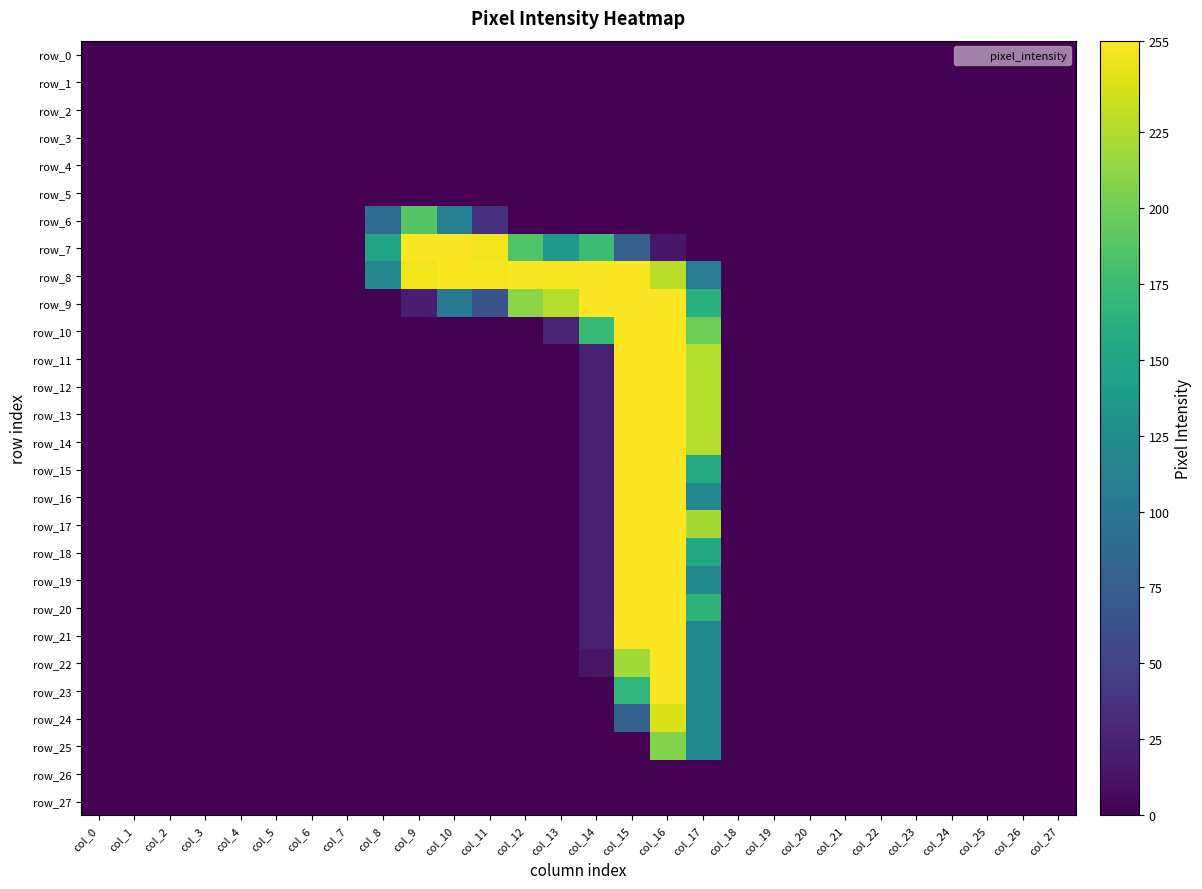

What is the total value across all series at col_10?

721